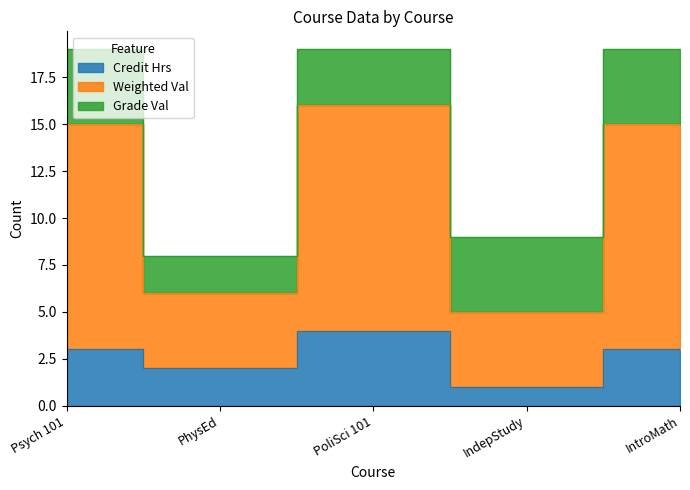

What is the label of the 5th point from the left?

IntroMath